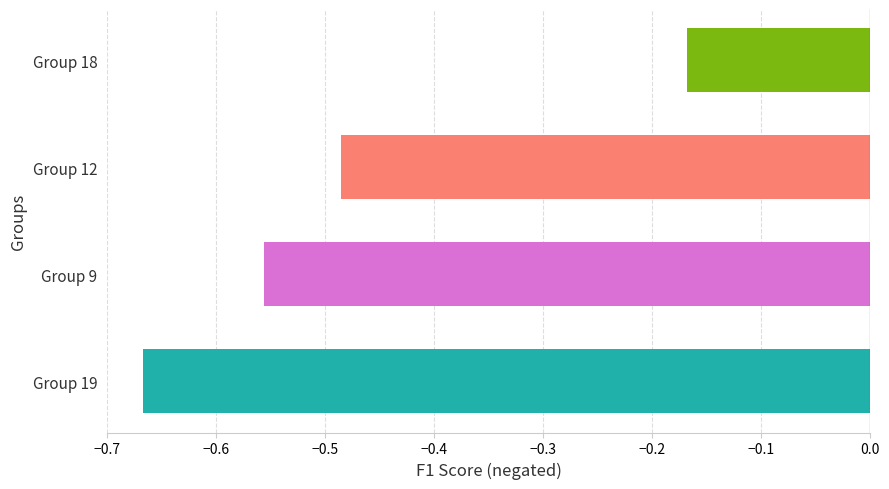

Is it true that accuracy equals 0.5 at 8?

False